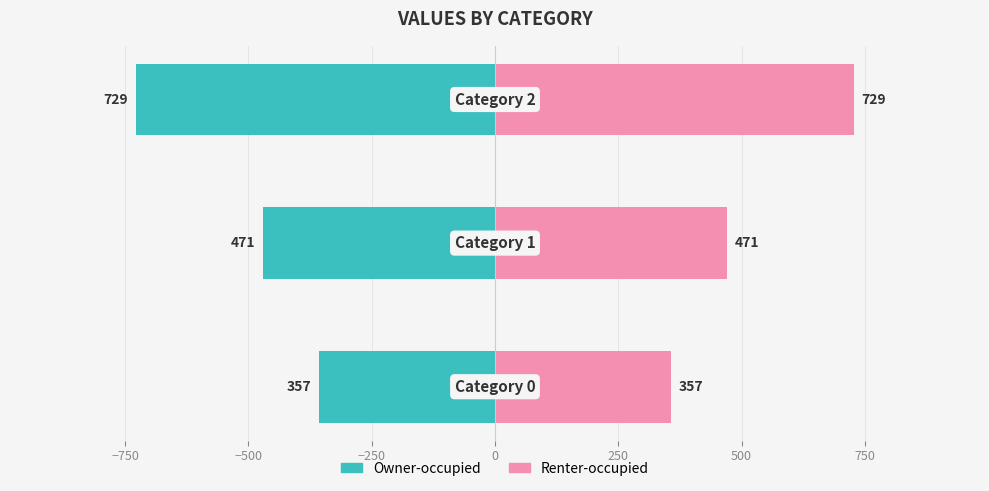

Reading right to left, list all the values displayed in this chart.

Owner-occupied: −500=-728.6	−750=-471.4	−1000=-357.1
Renter-occupied: −500=728.6	−750=471.4	−1000=357.1